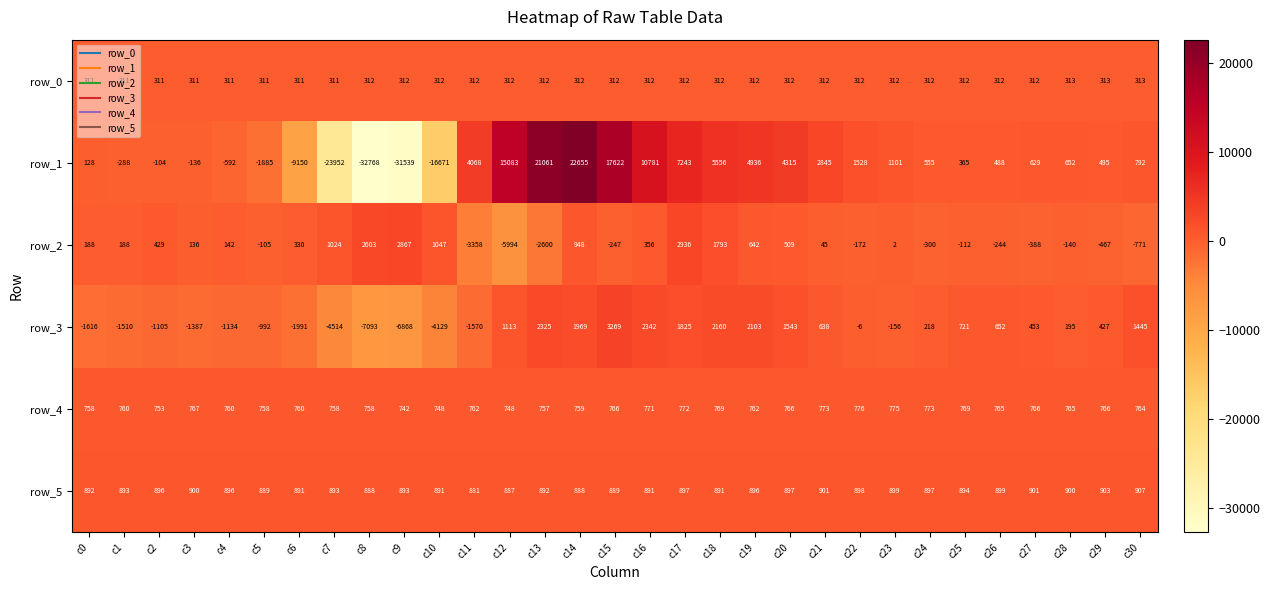

What is the difference between the row_3 values at c22 and c14?

1975